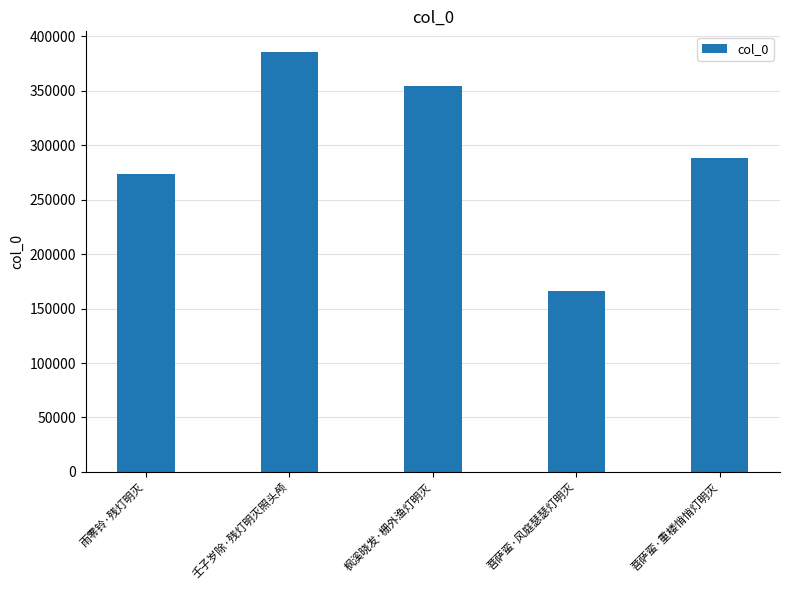

How many data points are less than 288478?

2